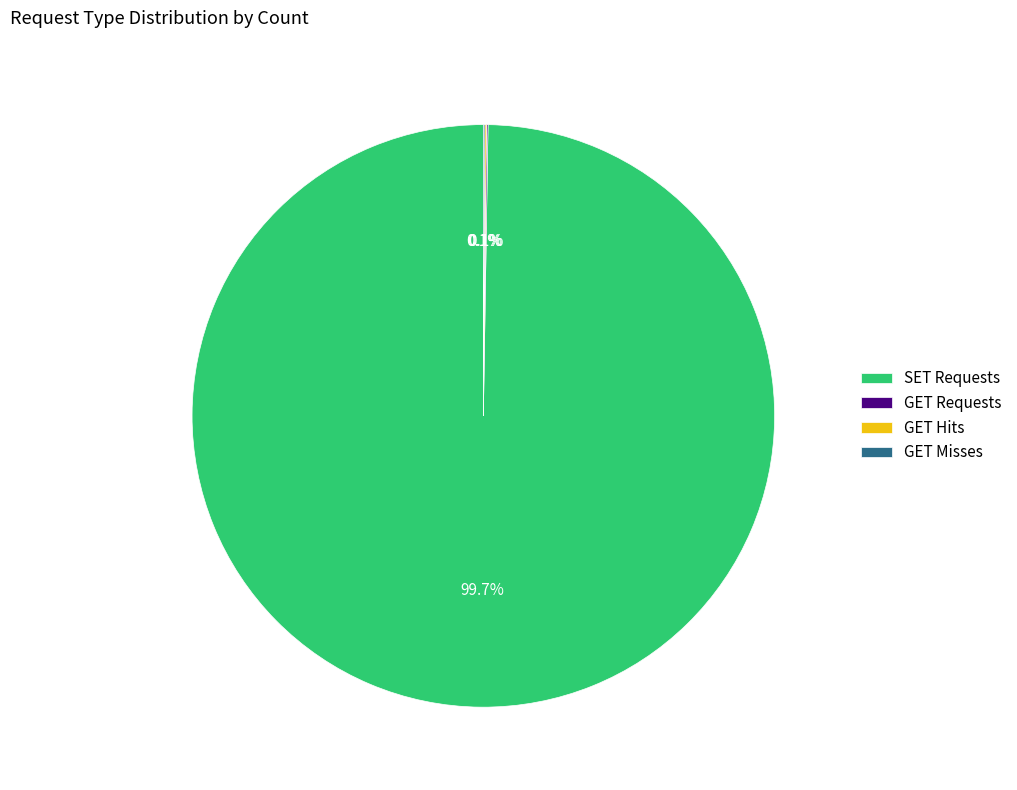

What is the largest slice in the pie chart?

SET Requests